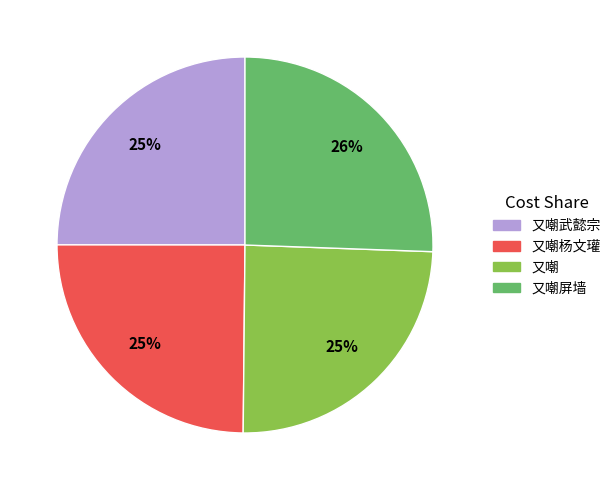

How many segments does this pie chart have?

4